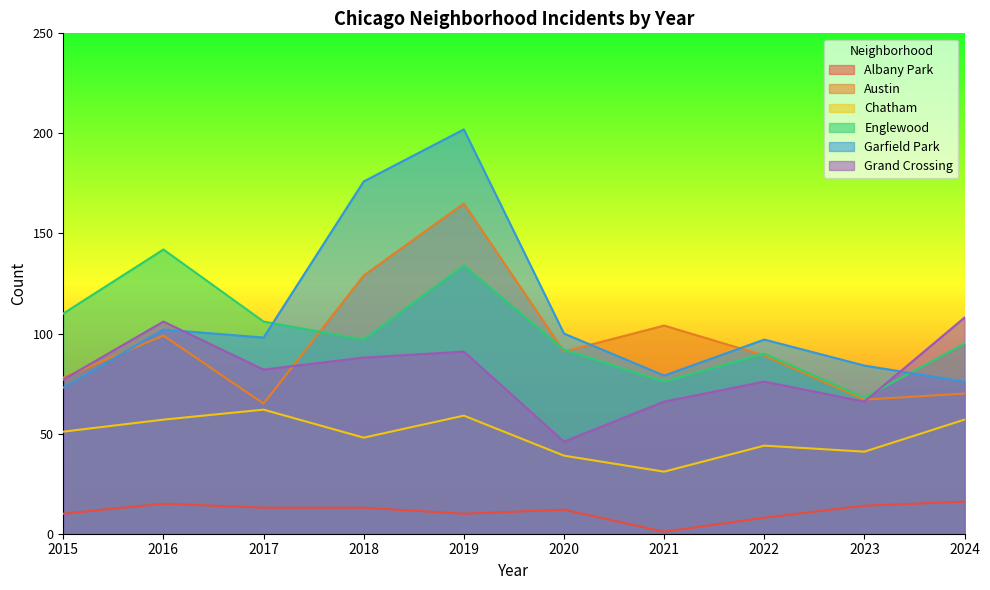

What is the approximate value of Garfield Park at 2017, to the nearest 5?

100